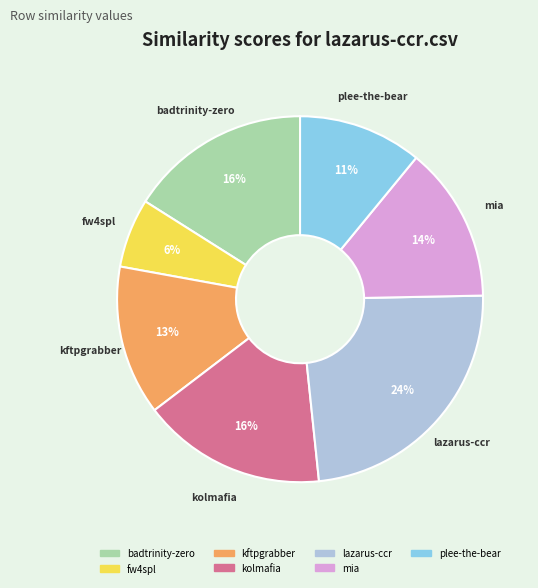

Is there a majority slice in this chart?

No